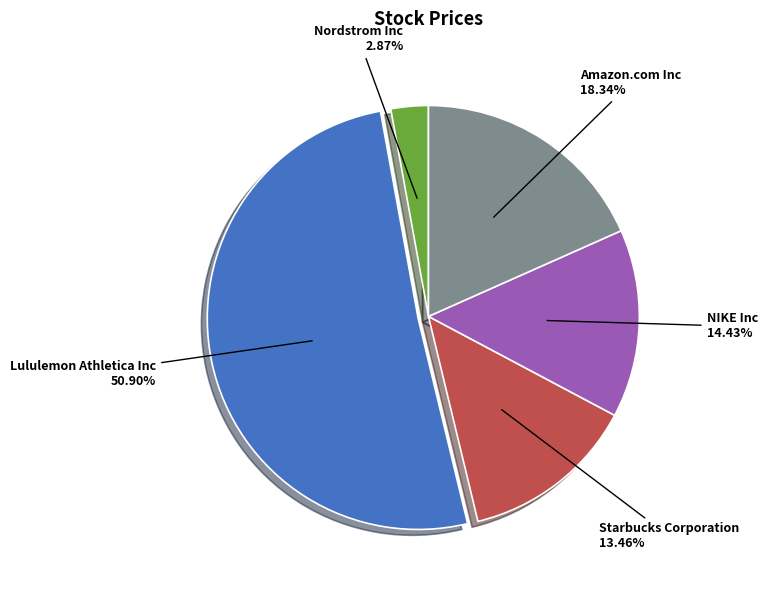

How many slices are in this pie chart?

5